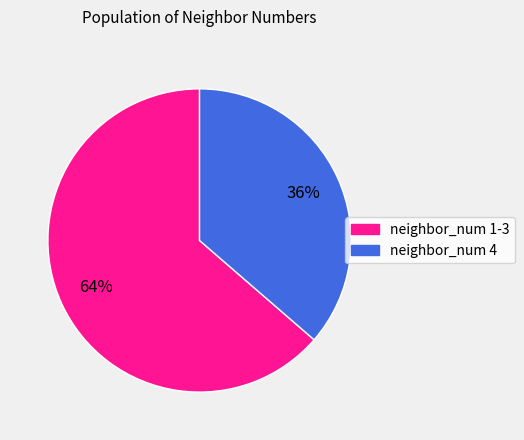

To the nearest percent, what is the average slice percentage?

50%